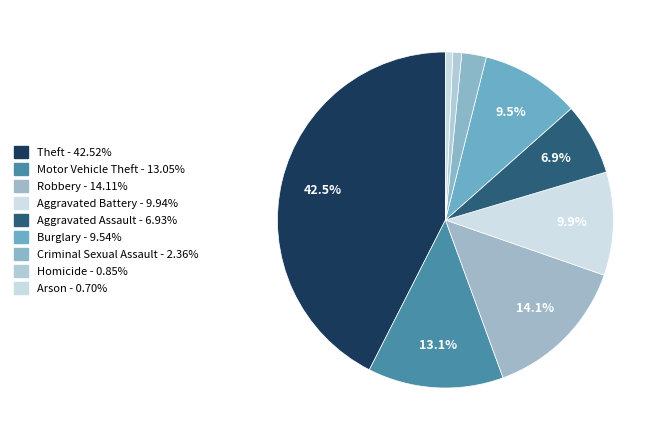

The Aggravated Assault slice represents 1% of the pie. True or false?

False